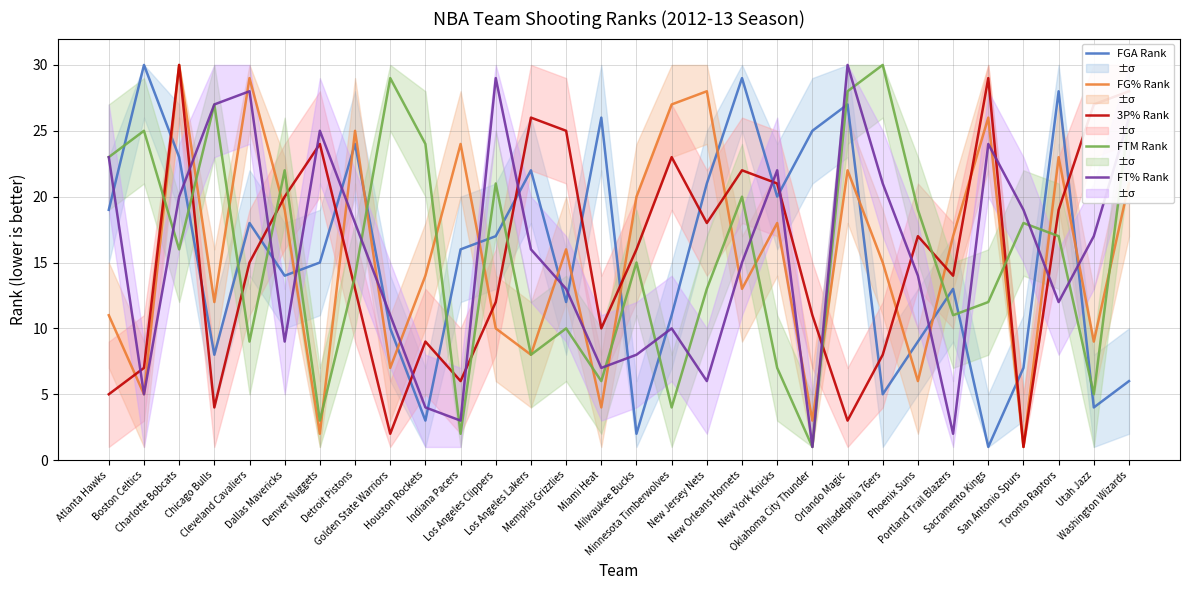

Is the value of FTM Rank at Milwaukee Bucks greater than the value of FG% Rank at Los Angeles Lakers?

Yes